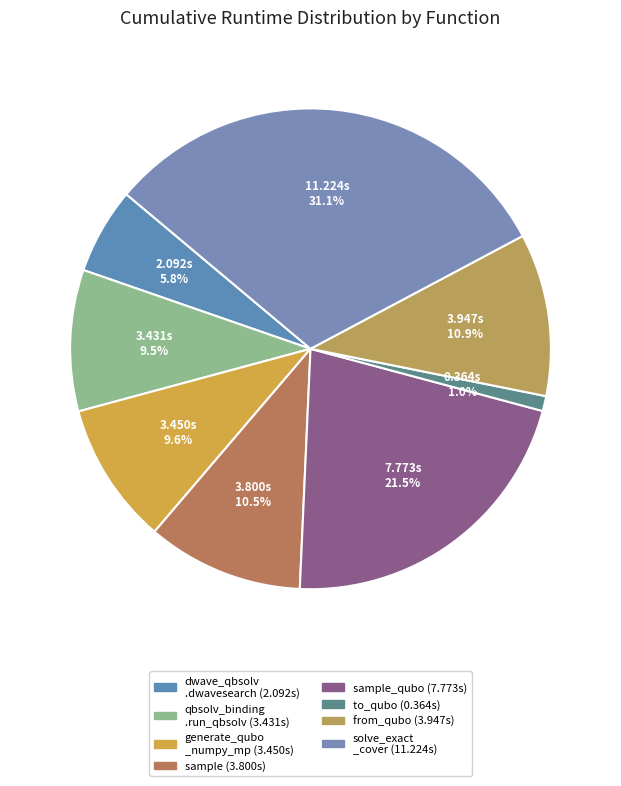

To the nearest percent, what is the difference between the largest and smallest slice percentages?

30%